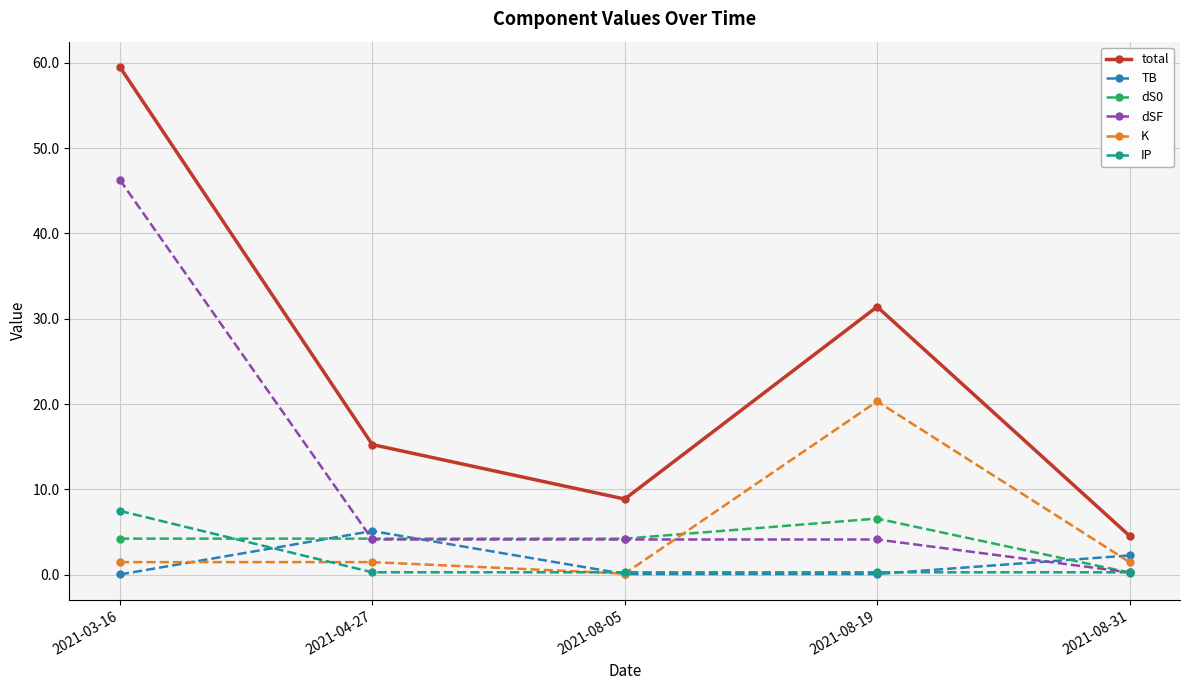

How many categories are shown in the chart?

5